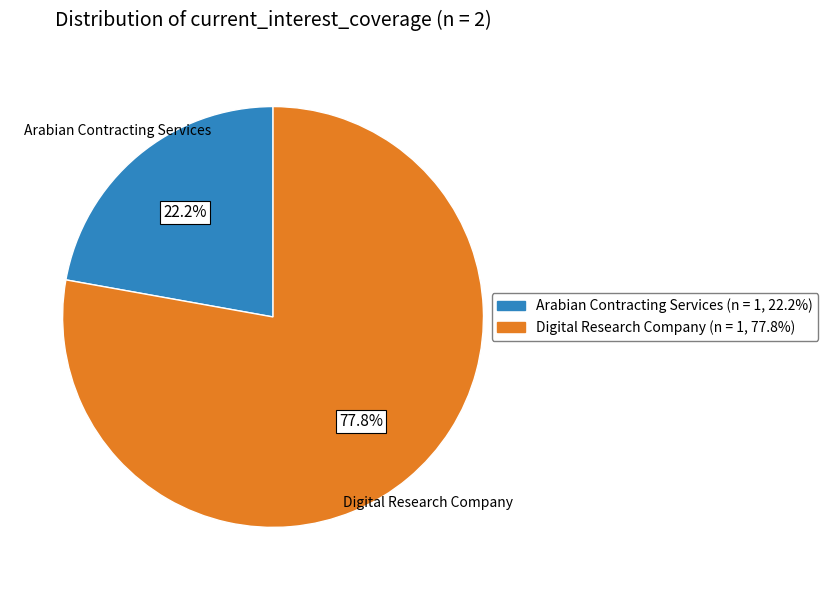

Combined, what portion of the pie is Arabian Contracting Services (n = 1, 22.2%) and Digital Research Company (n = 1, 77.8%)?

100.0%